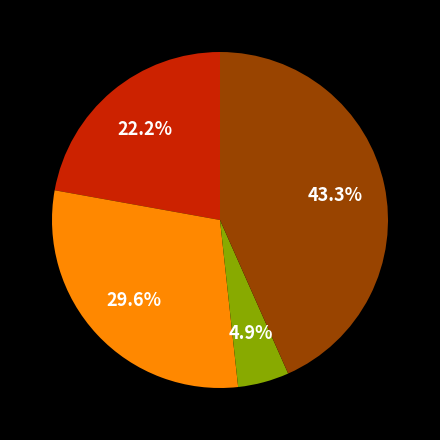

Is there a majority slice in this chart?

No